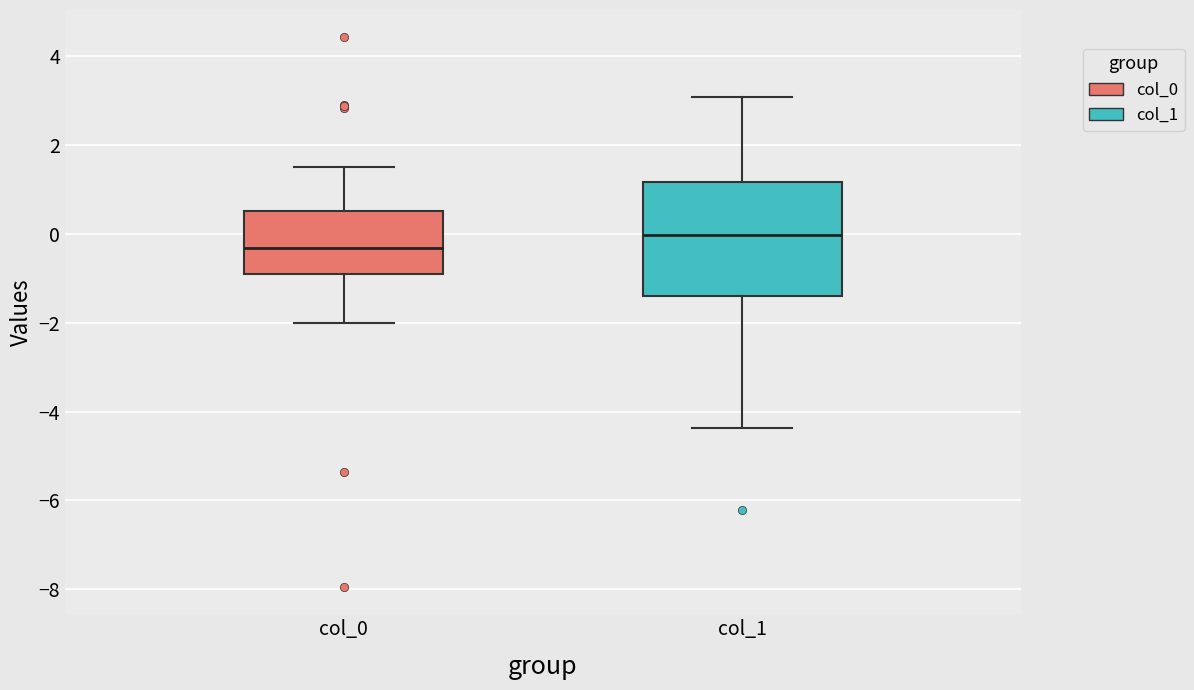

Where is the upper edge of the box for col_1 on the y-axis? The values are not printed on the chart, so give them approximately, as read against the axis.

1.2